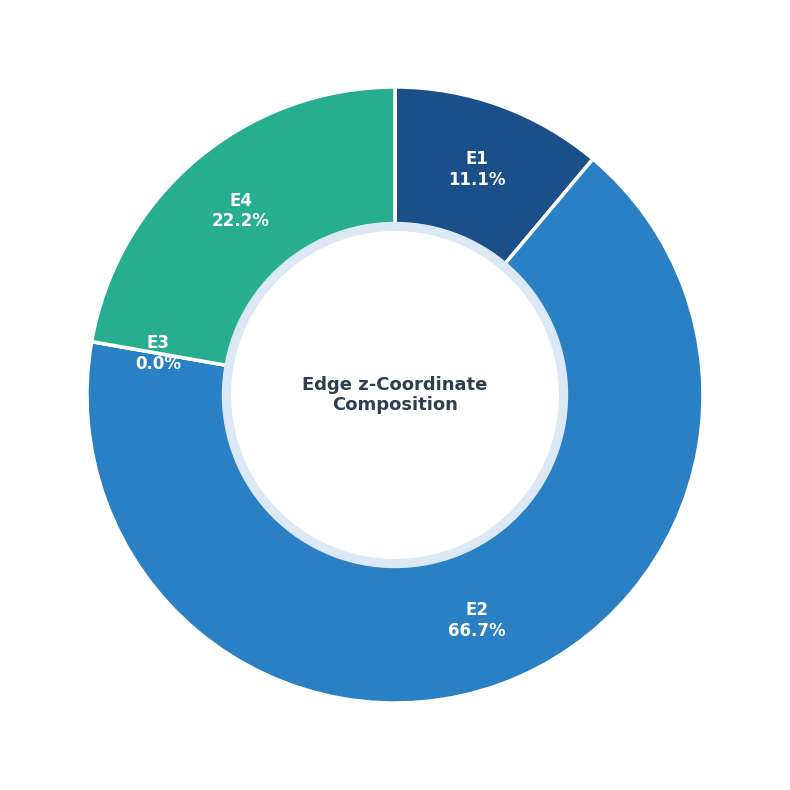

To the nearest percent, what portion does E2 represent?

67%